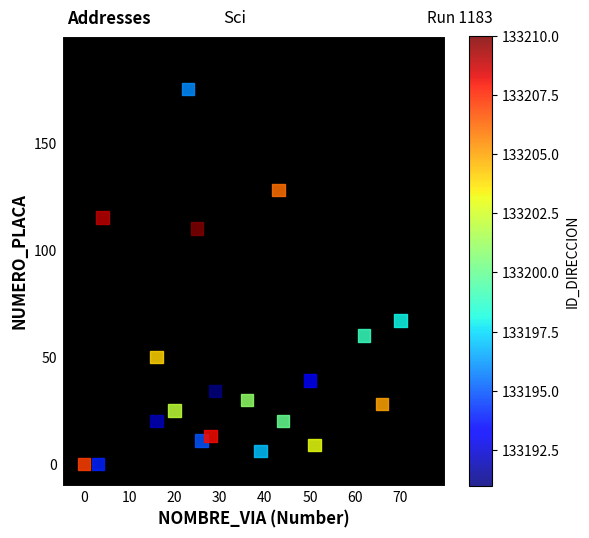

What Y value in the scatter plot is closest to 87?

67